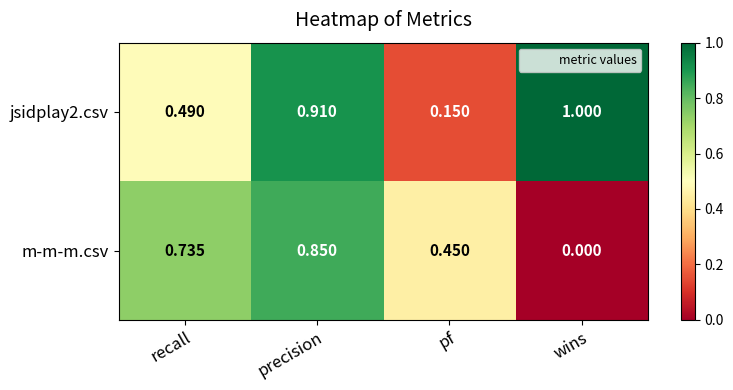

Rank the categories by jsidplay2.csv value from lowest to highest.

pf, recall, precision, wins